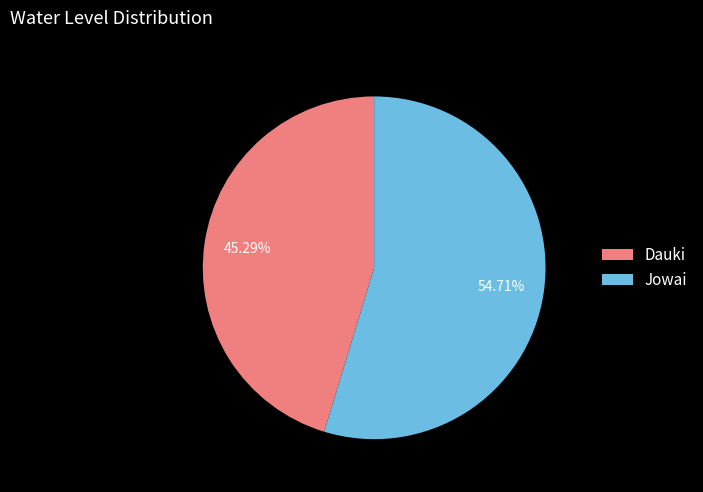

Is it true that Jowai is 55% of the pie?

True